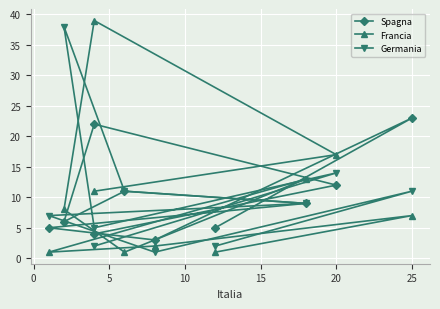

Which series has the largest range (max minus min)?

Francia